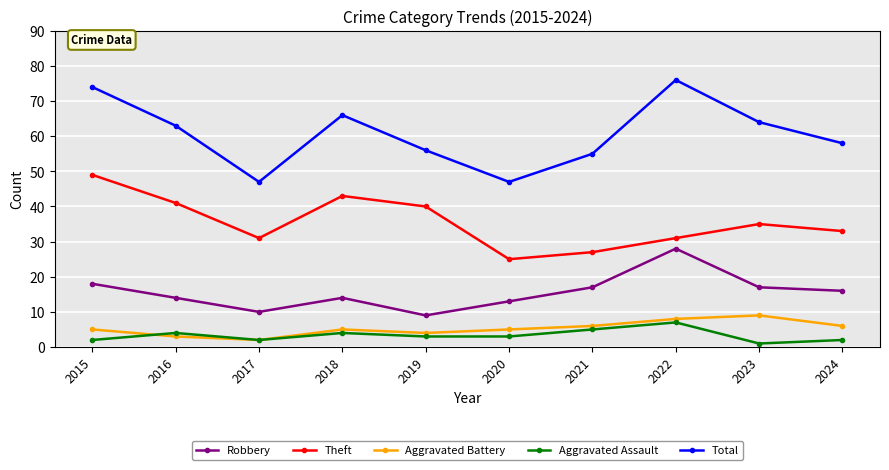

Is this an area chart (filled region under the line)?

No